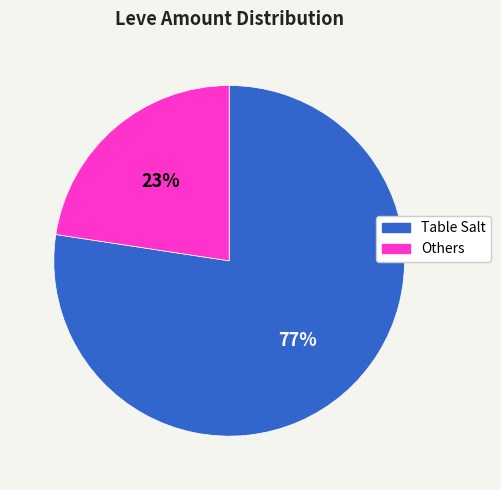

Which has a higher value, Table Salt or Others?

Table Salt